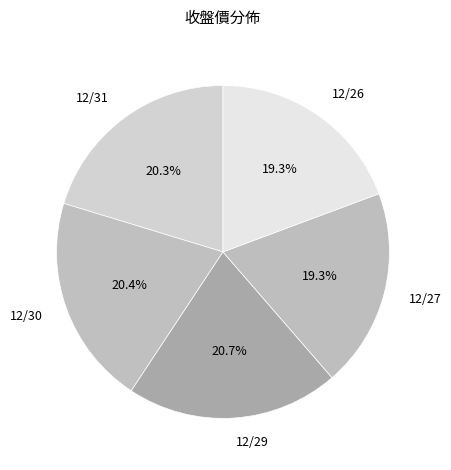

How many slices are in this pie chart?

5